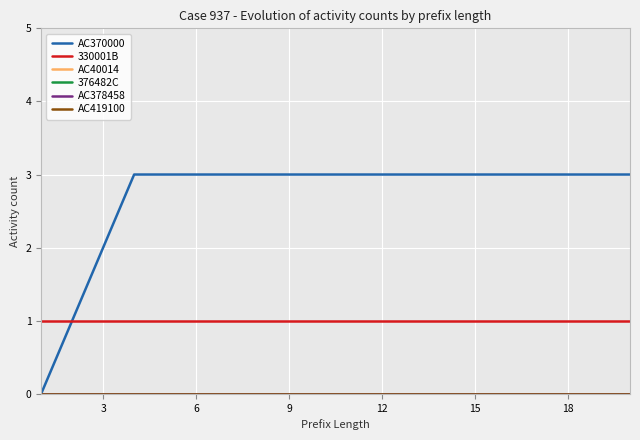

Is this an area chart (filled region under the line)?

No